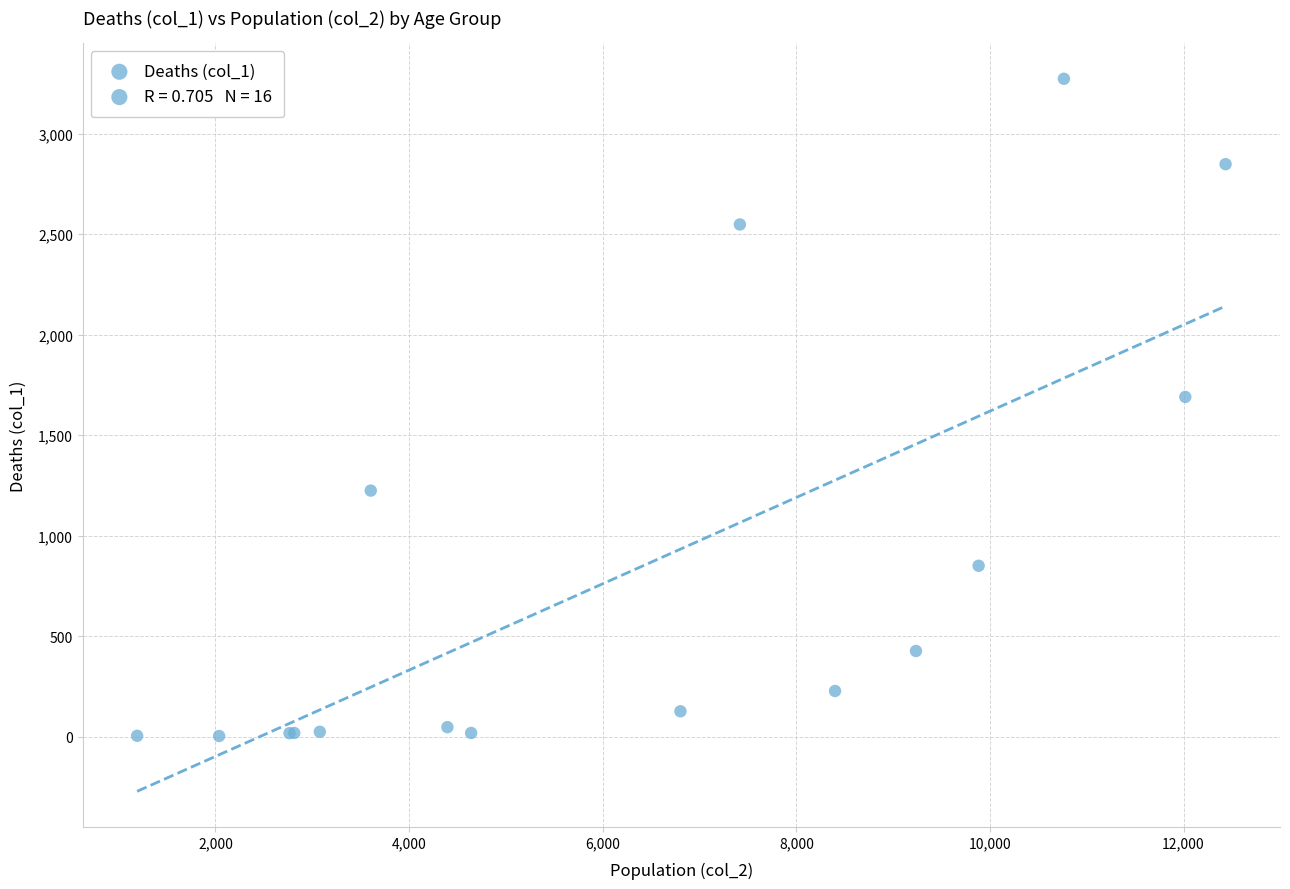

What Y value in the scatter plot is closest to 1638?

1690